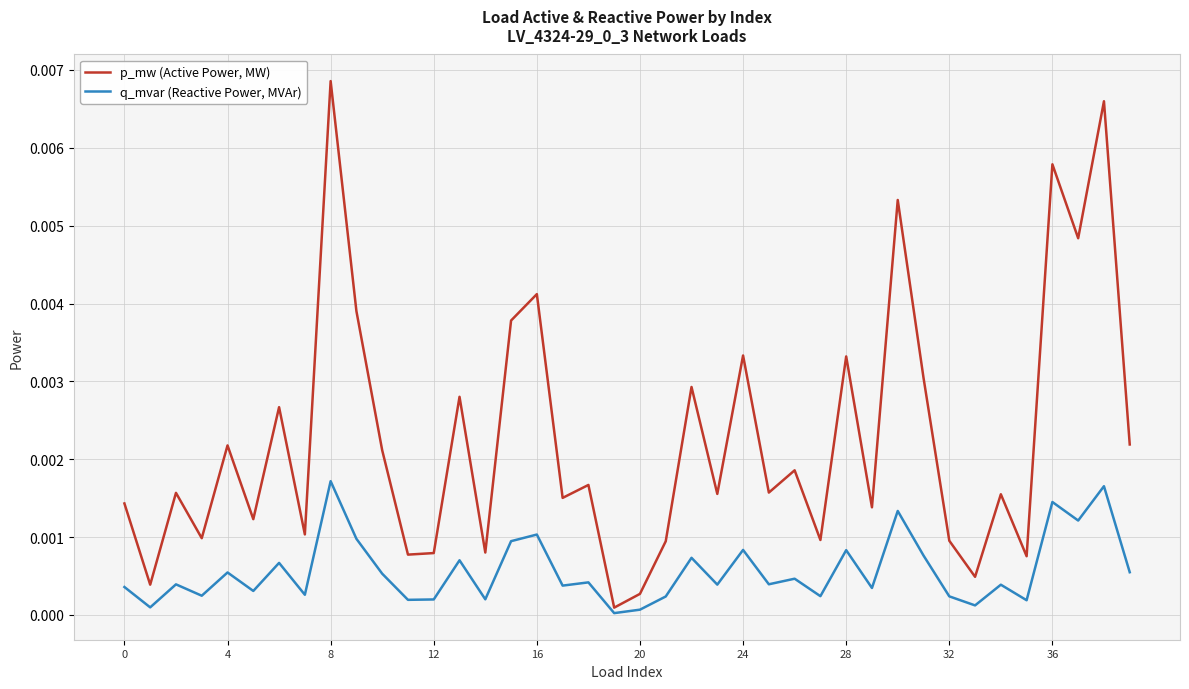

Which series has the largest range (max minus min)?

p_mw (Active Power, MW)